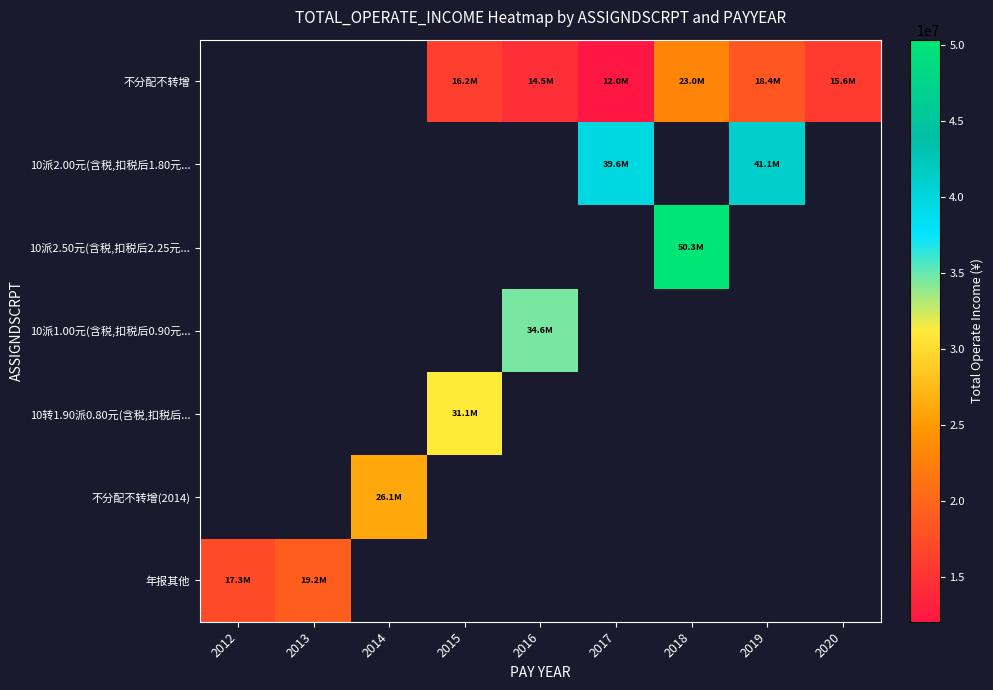

What is the sum of the 不分配不转增 values at 2020 and 2015?

31839869.4